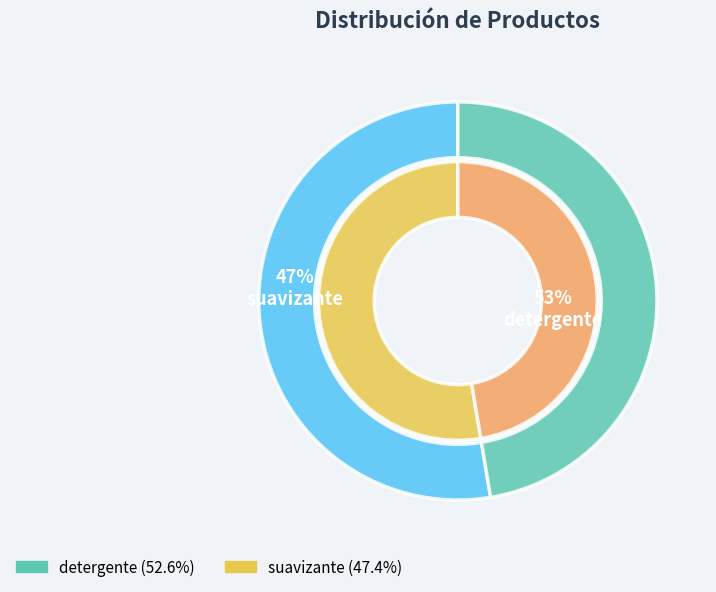

What is the change in value from detergente to suavizante?

-5